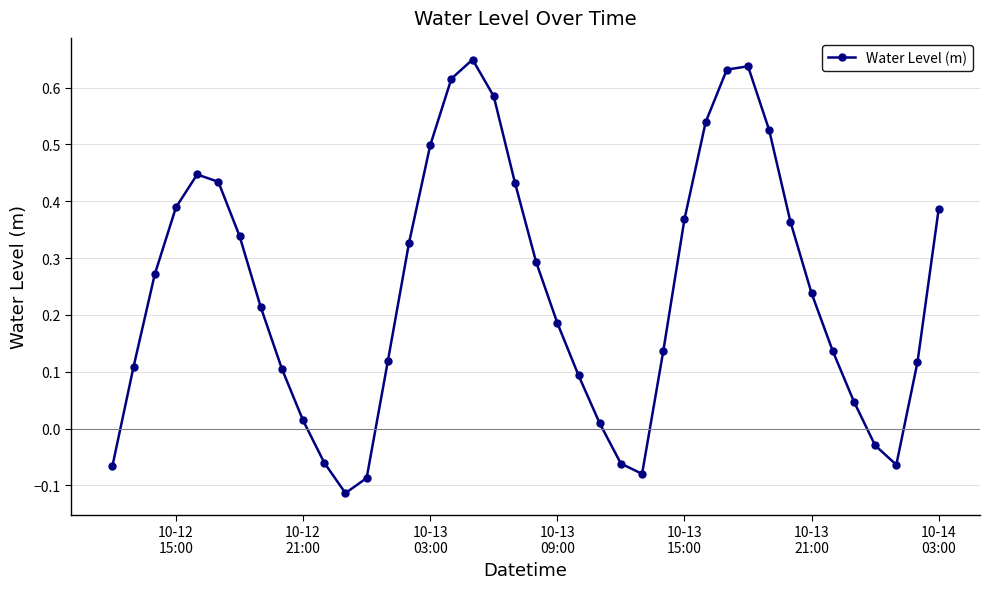

What is the difference between the maximum and minimum values?

0.8